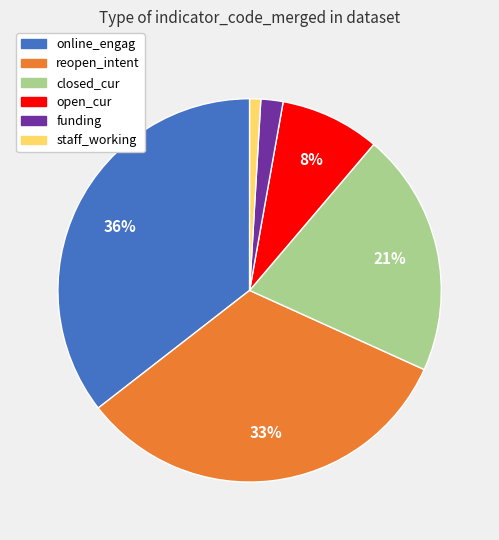

Count the number of slices in the pie.

6